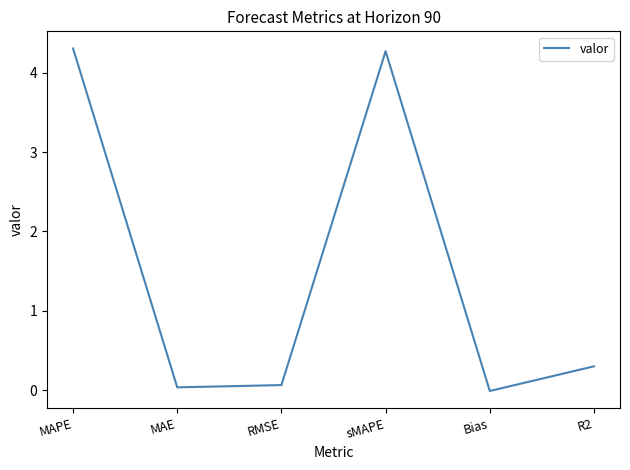

How many negative values are there?

1